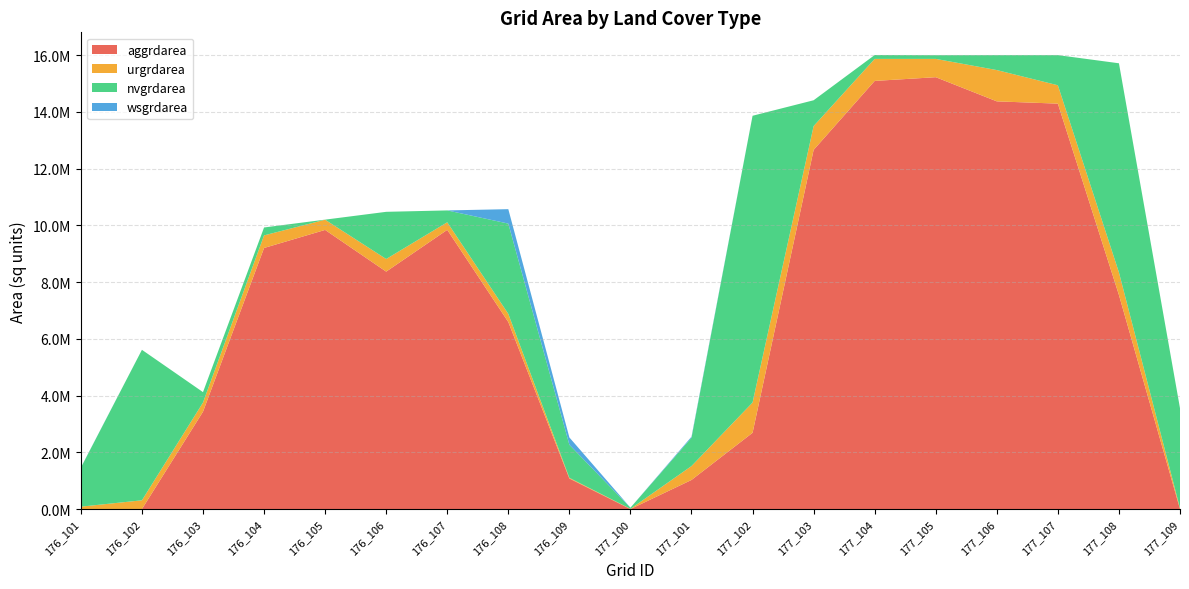

Reading left to right, extract all data points from this chart.

aggrdarea: 176_101=0	176_102=0	176_103=3431700	176_104=9202500	176_105=9838800	176_106=8369100	176_107=9841500	176_108=6593400	176_109=1076400	177_100=0	177_101=1026000	177_102=2688300	177_103=12659400	177_104=15090300	177_105=15221700	177_106=14370300	177_107=14290200	177_108=7545600	177_109=0
urgrdarea: 176_101=85500	176_102=308700	176_103=323100	176_104=443700	176_105=360000	176_106=444600	176_107=266400	176_108=287100	176_109=25200	177_100=8100	177_101=490500	177_102=1066500	177_103=839700	177_104=776700	177_105=645300	177_106=1102500	177_107=647100	177_108=796500	177_109=32400
nvgrdarea: 176_101=1372500	176_102=5304600	176_103=367200	176_104=279000	176_105=2700	176_106=1663200	176_107=418500	176_108=3181500	176_109=1164600	177_100=40500	177_101=997200	177_102=10107900	177_103=909900	177_104=135900	177_105=131400	177_106=527400	177_107=1062900	177_108=7370100	177_109=3522600
wsgrdarea: 176_101=6300	176_102=0	176_103=0	176_104=0	176_105=0	176_106=0	176_107=0	176_108=508500	176_109=258300	177_100=0	177_101=36900	177_102=0	177_103=0	177_104=0	177_105=0	177_106=0	177_107=0	177_108=0	177_109=0